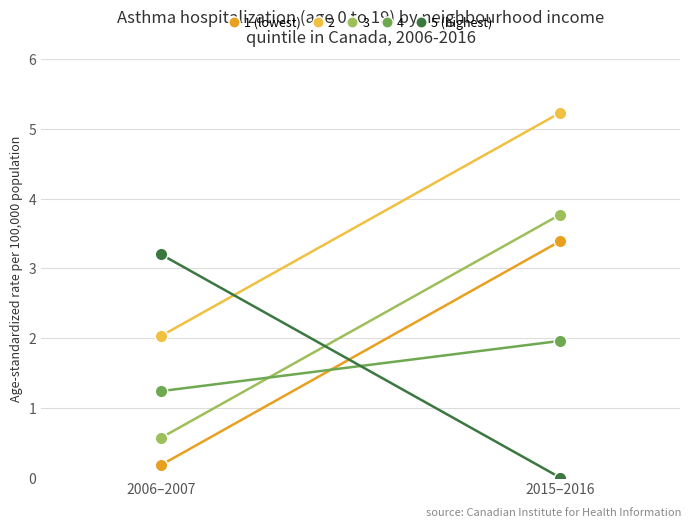

Where does the 1 (lowest) series first go above 3?

2015–2016